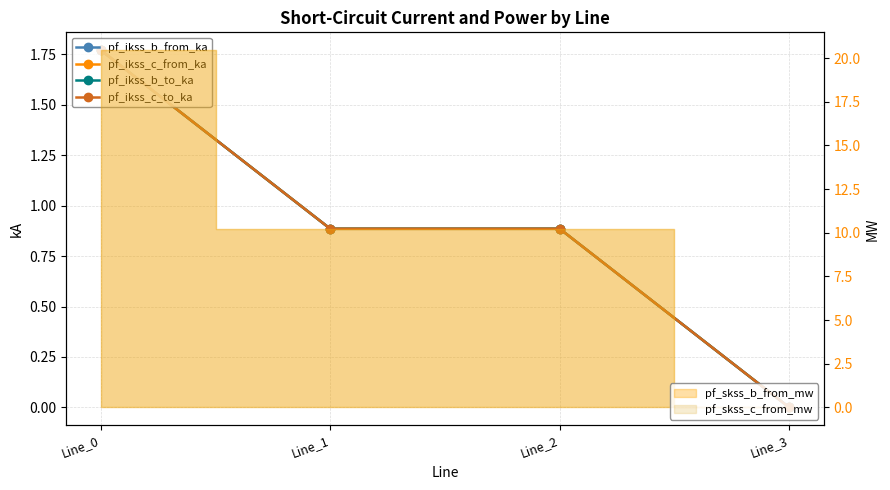

The pf_ikss_c_to_ka series shows 0.0 at Line_3. True or false?

True